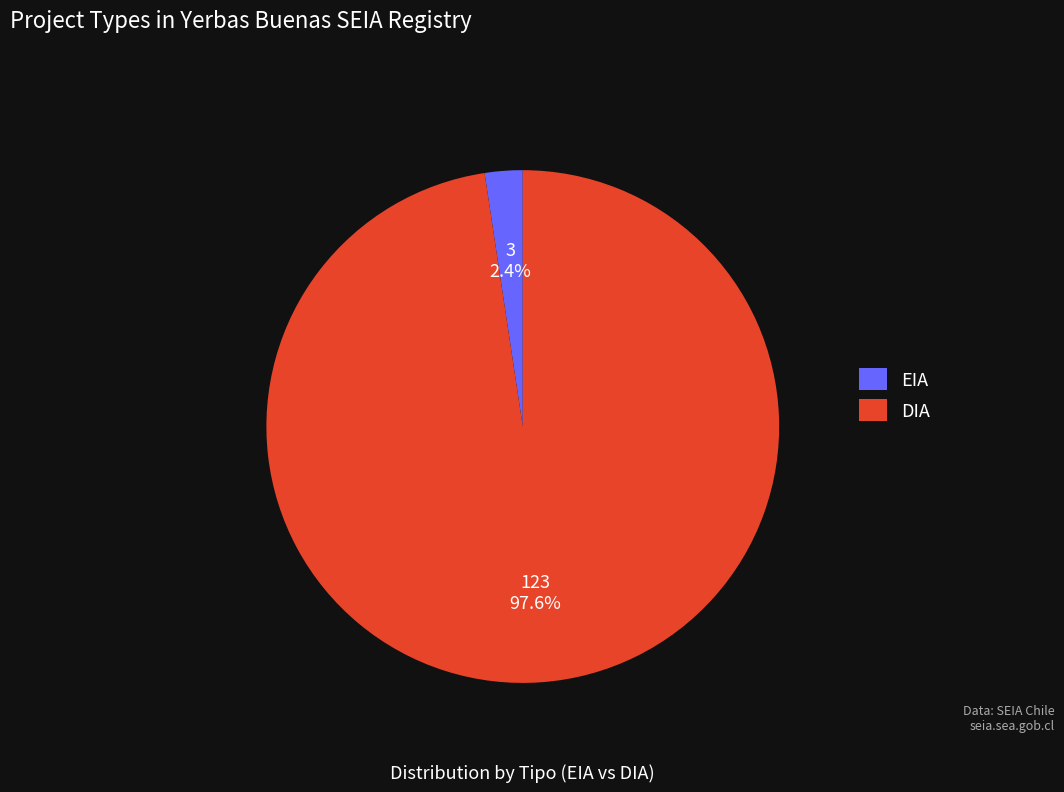

Which has a higher value, EIA or DIA?

DIA